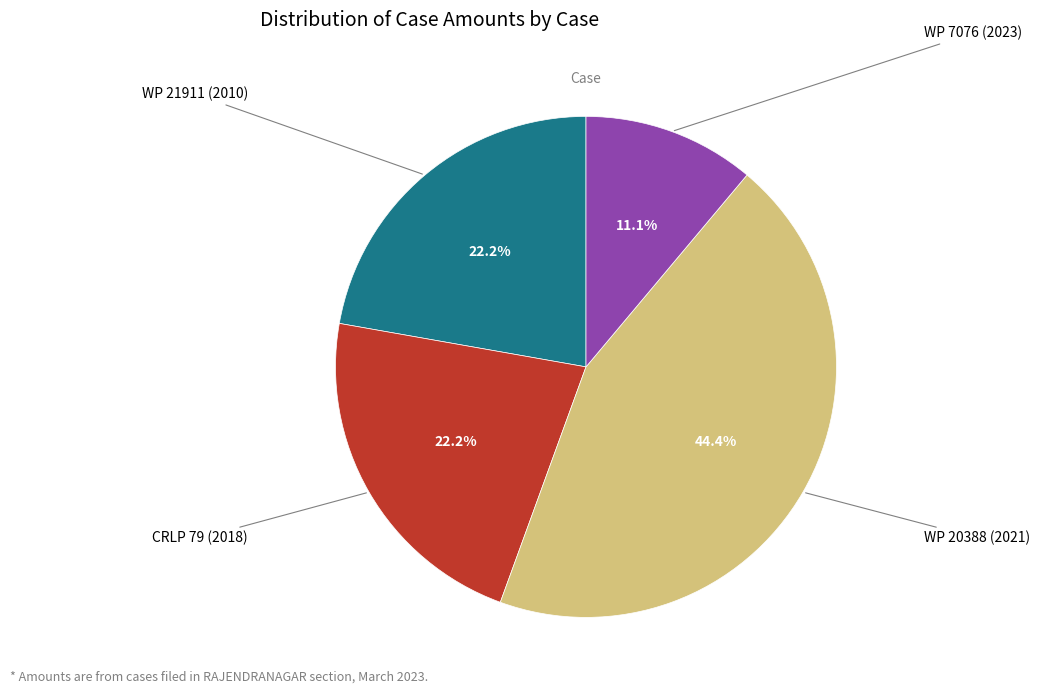

Is there a majority slice in this chart?

No